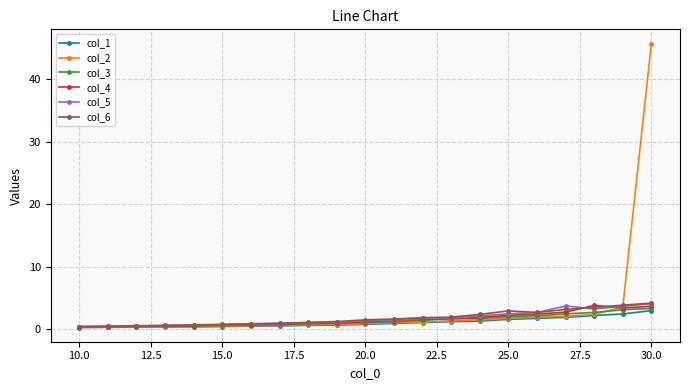

What is the value of the col_2 point at the 12th from the left?

1.1